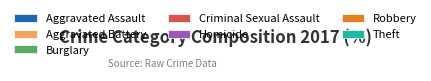

Between Robbery and Aggravated Battery, which is larger?

Robbery